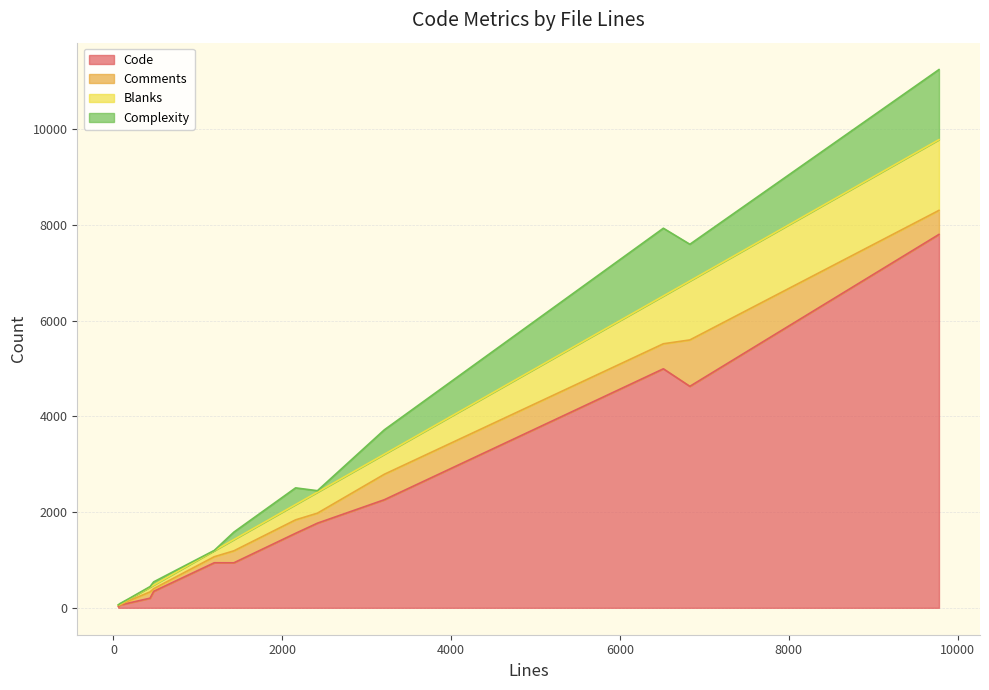

True or false: Code and Blanks intersect in this chart.

False